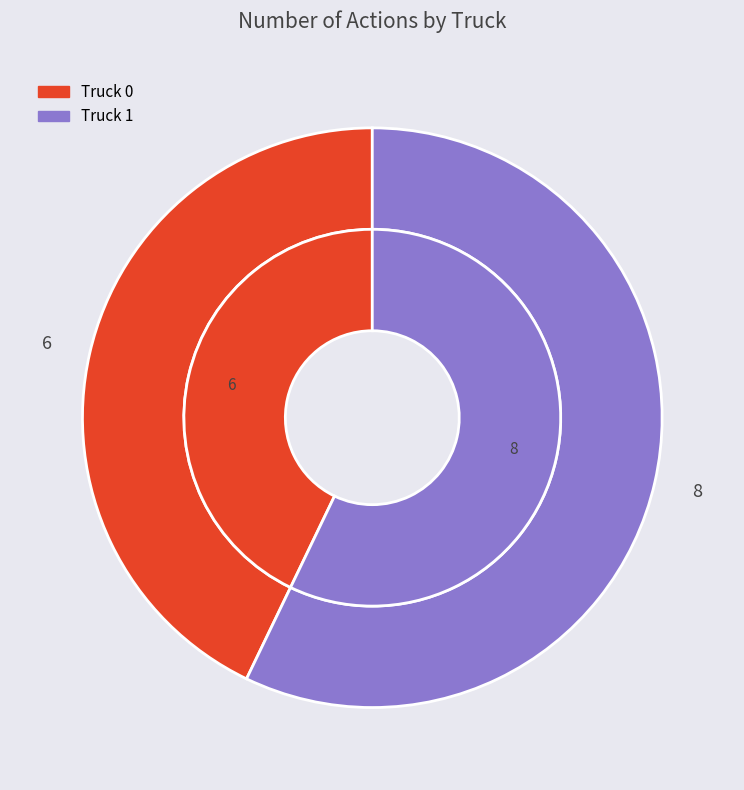

To the nearest percent, what is the average slice percentage?

50%